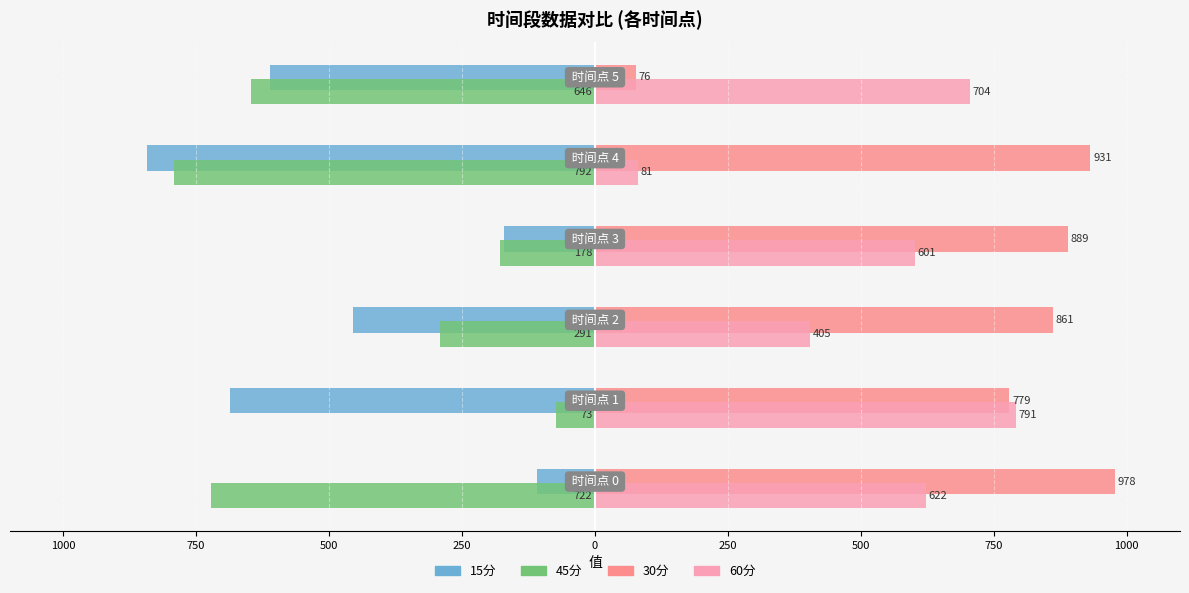

What are all the series names shown in the legend?

15分, 45分, 30分, 60分